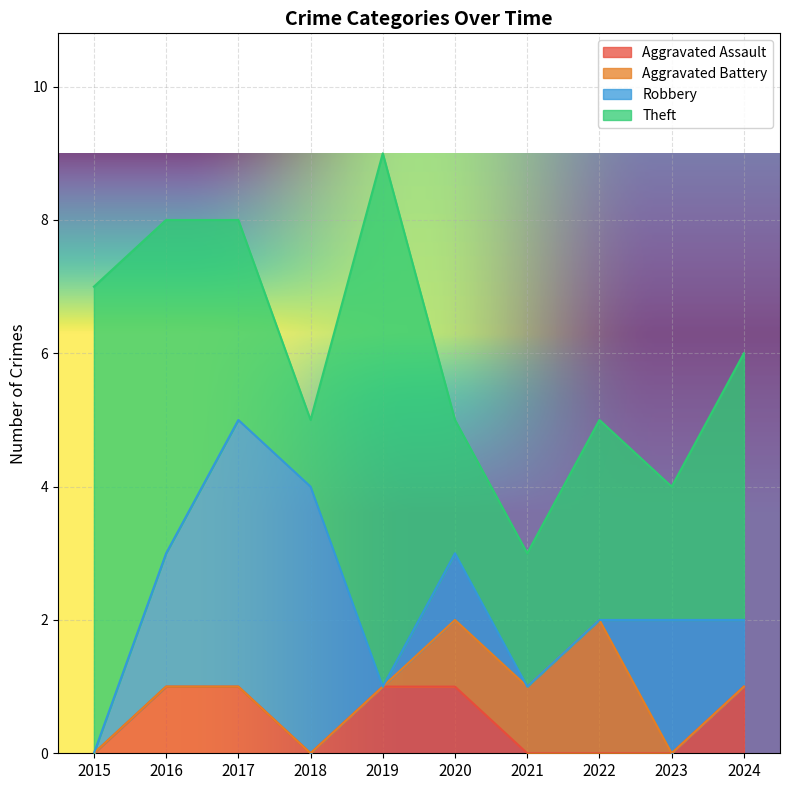

True or false: Theft and Aggravated Assault intersect in this chart.

False